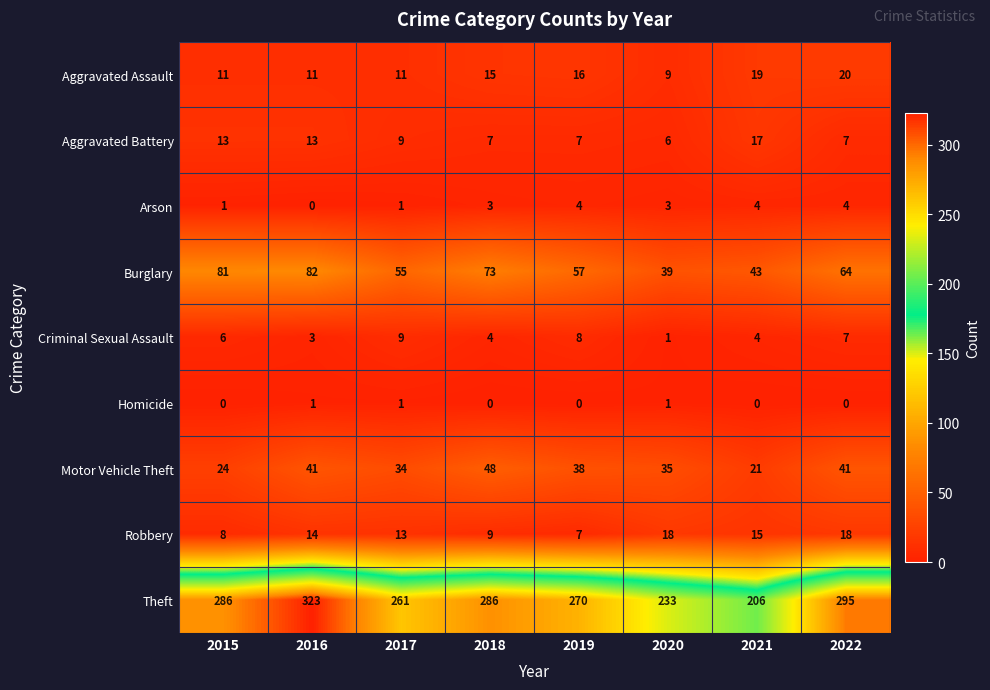

At which category does the chart reach its peak across all series?

2016